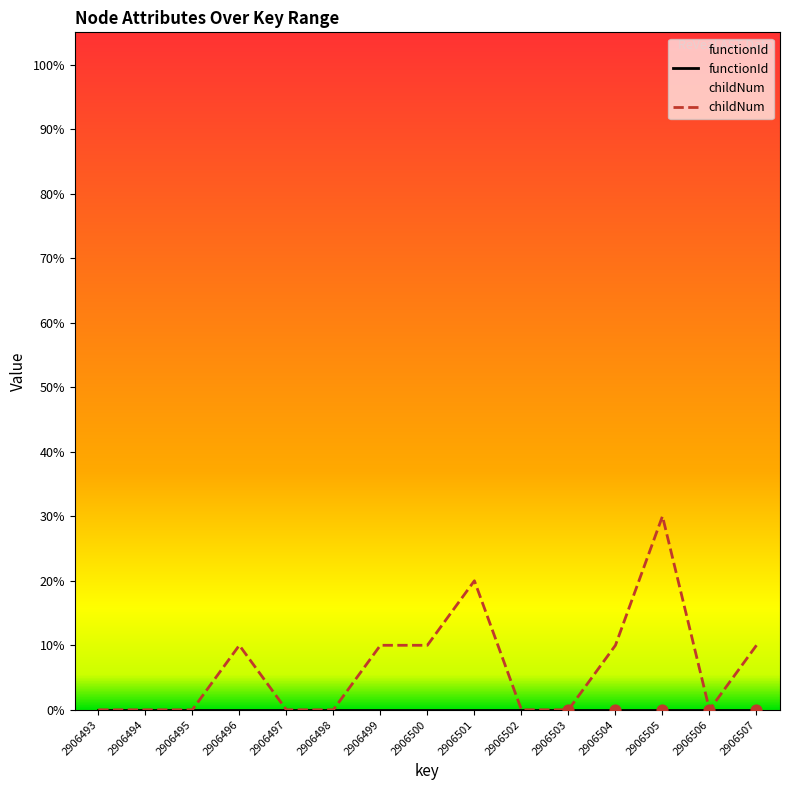

At how many categories does at least one series exceed 3?

7